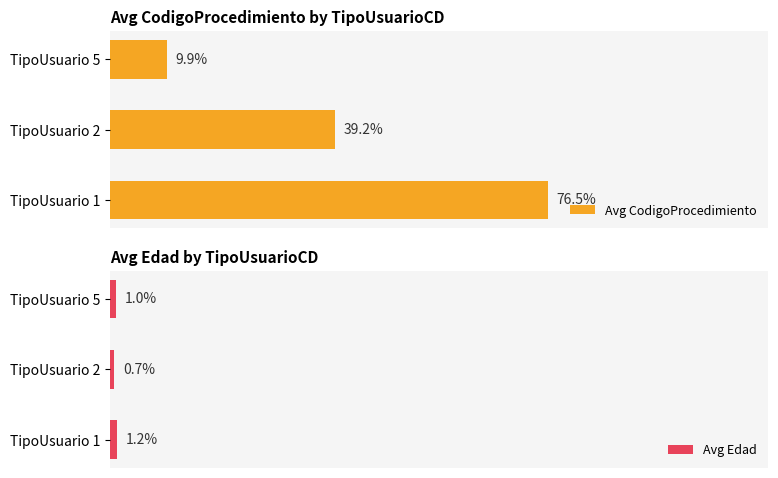

What is the difference between the maximum and minimum values in the Avg CodigoProcedimiento series?

66.7